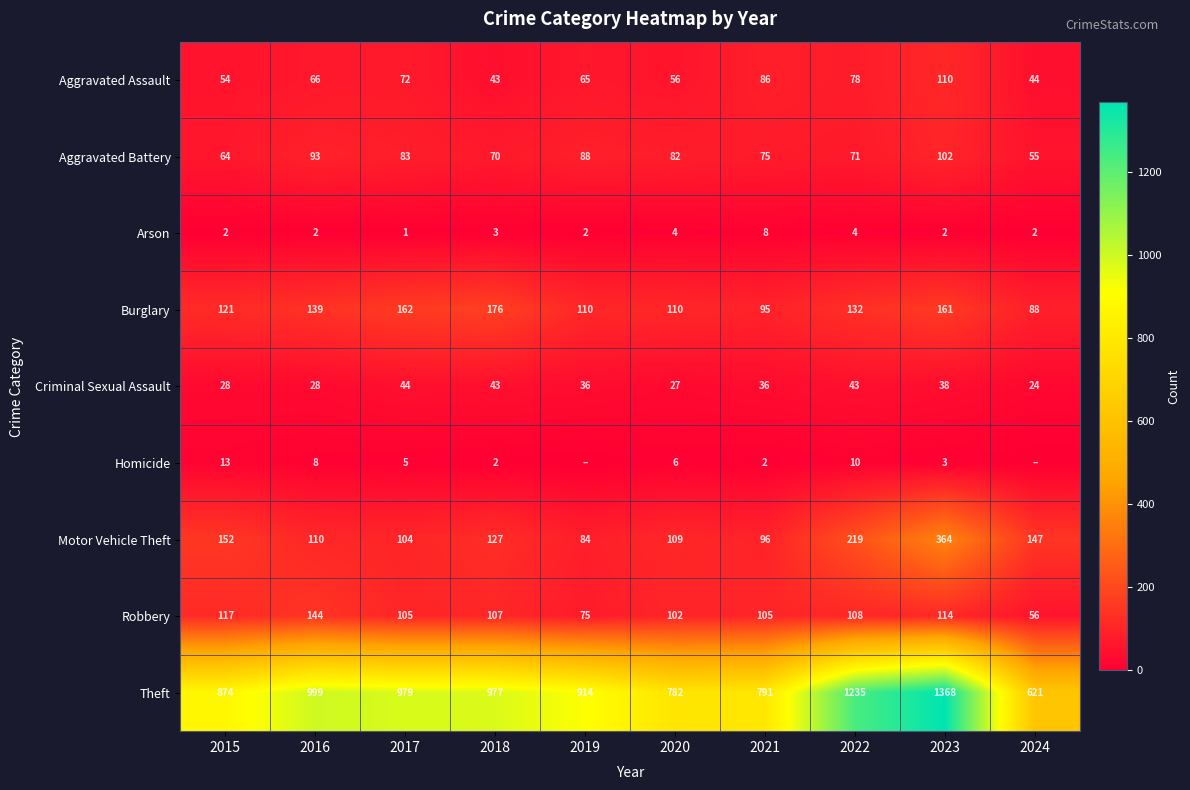

At which category does the chart reach its minimum across all series?

2019